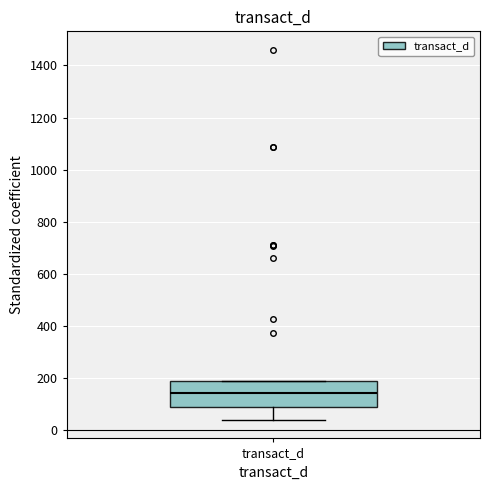

Transcribe this box plot: give where the median line is, the range the box spans, and where the two whiskers end, as read against the y-axis. The values are not printed on the chart, so give them approximately, as read against the axis.

median 140, box 80 to 180, whiskers 40 to 180